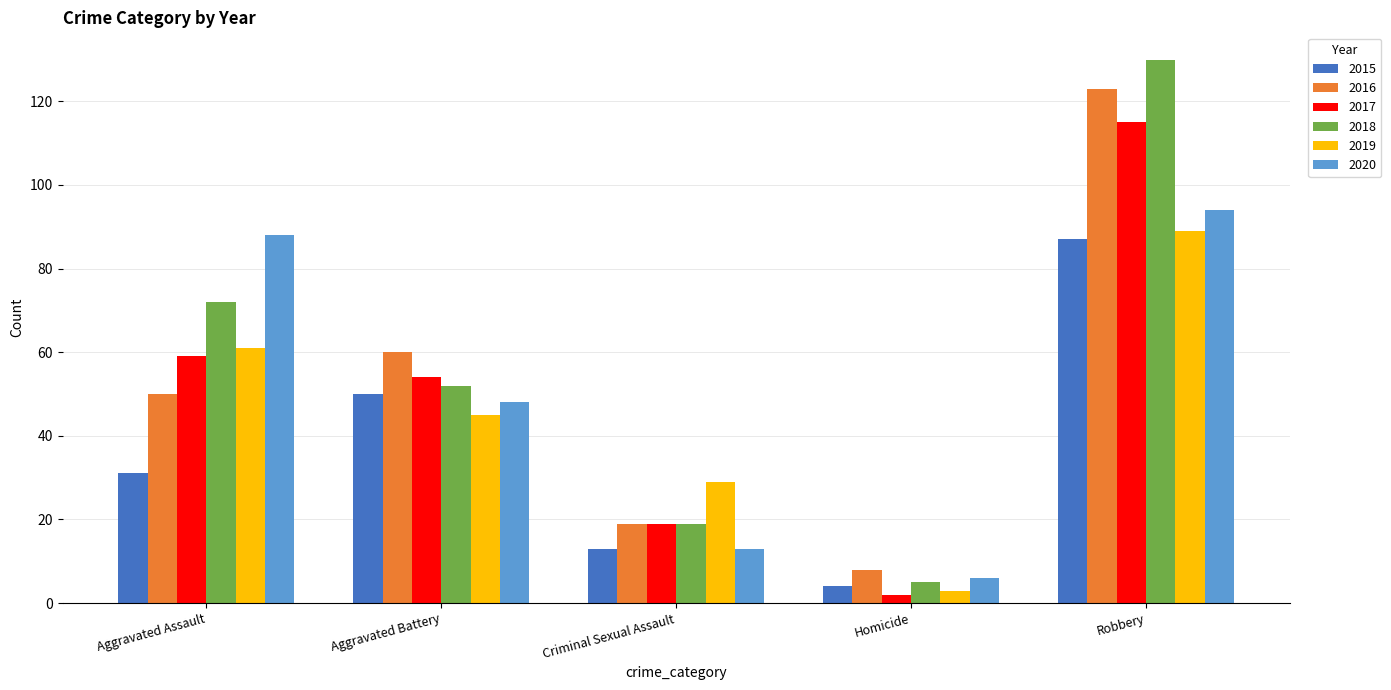

What is the lowest value of the 2015 series?

4